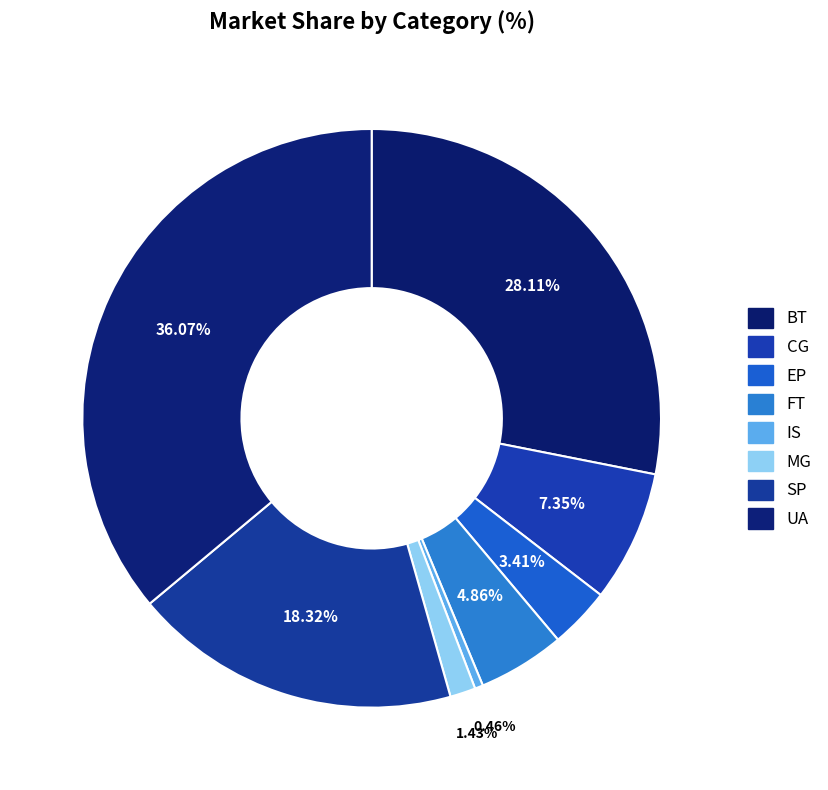

To the nearest percent, what percentage of the pie is MG?

1%